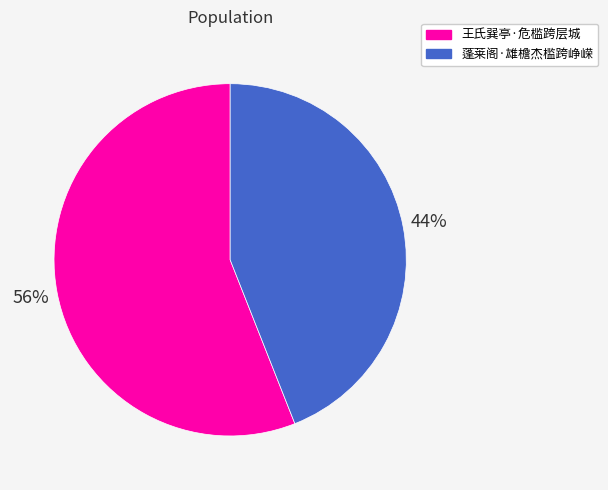

To the nearest percent, what portion does 蓬莱阁·雄檐杰槛跨峥嵘 represent?

44%